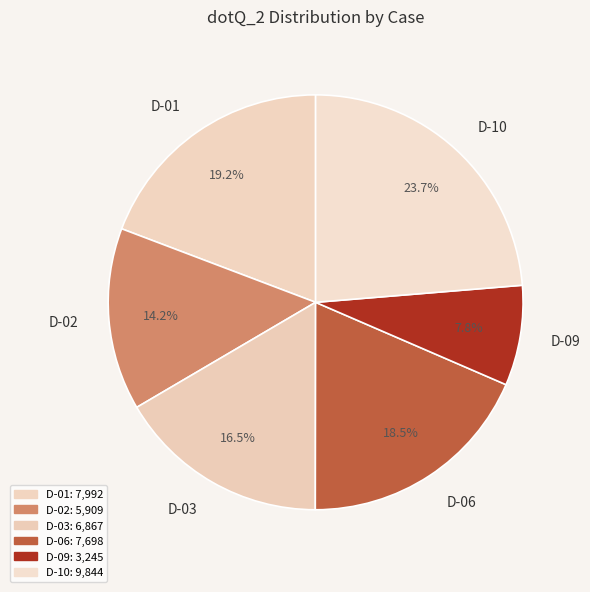

How many segments does this pie chart have?

6